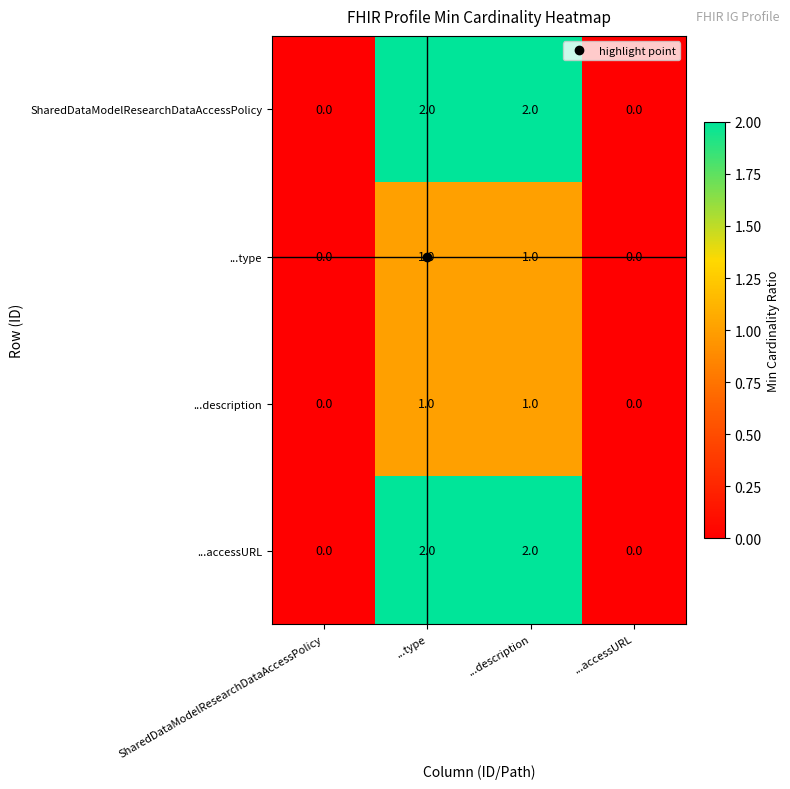

How many distinct data groups are displayed?

4